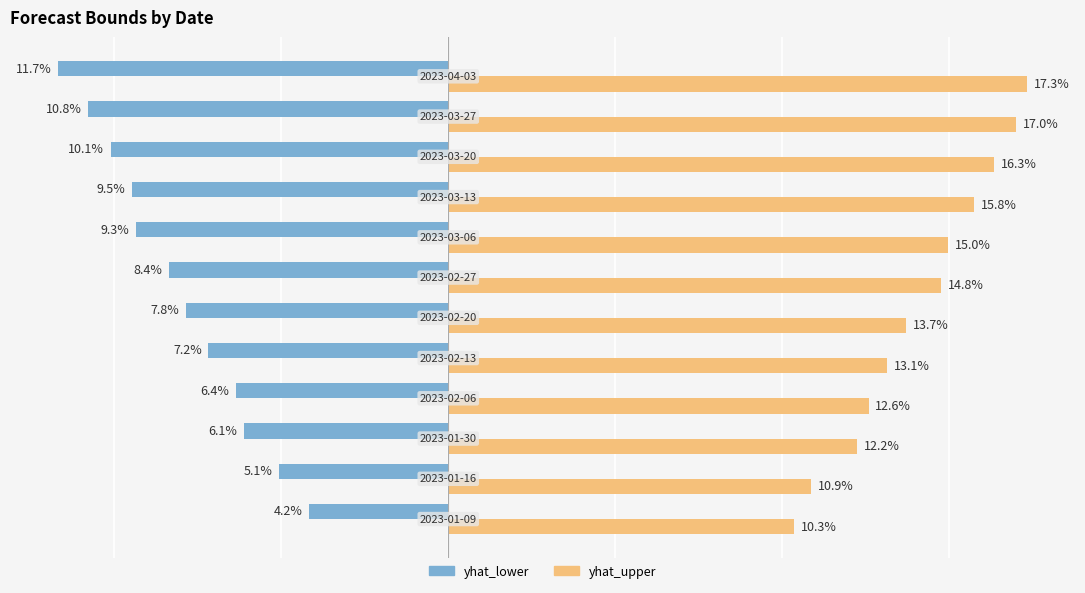

Rank the series by their average value, from lowest to highest.

yhat_lower, yhat_upper